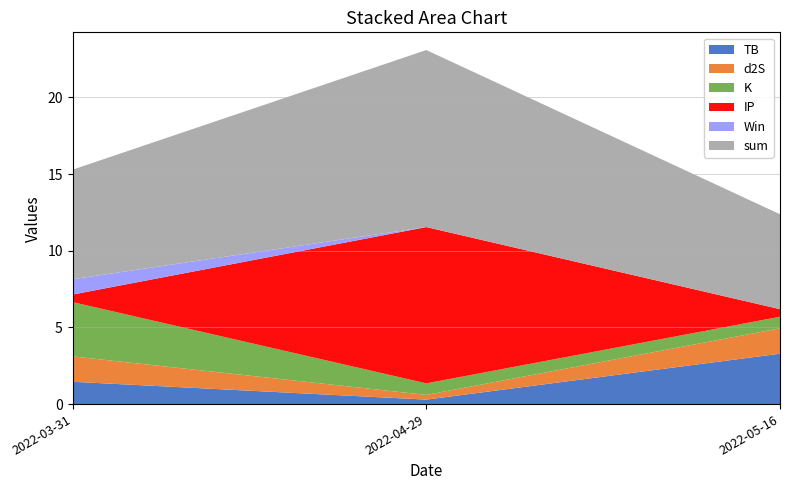

Reading left to right, list all the values displayed in this chart.

TB: 2022-03-31=1.5	2022-04-29=0.3	2022-05-16=3.3
d2S: 2022-03-31=1.7	2022-04-29=0.3	2022-05-16=1.7
K: 2022-03-31=3.5	2022-04-29=0.8	2022-05-16=0.8
IP: 2022-03-31=0.5	2022-04-29=10.2	2022-05-16=0.5
Win: 2022-03-31=1.0	2022-04-29=0.0	2022-05-16=0.0
sum: 2022-03-31=7.1	2022-04-29=11.5	2022-05-16=6.2